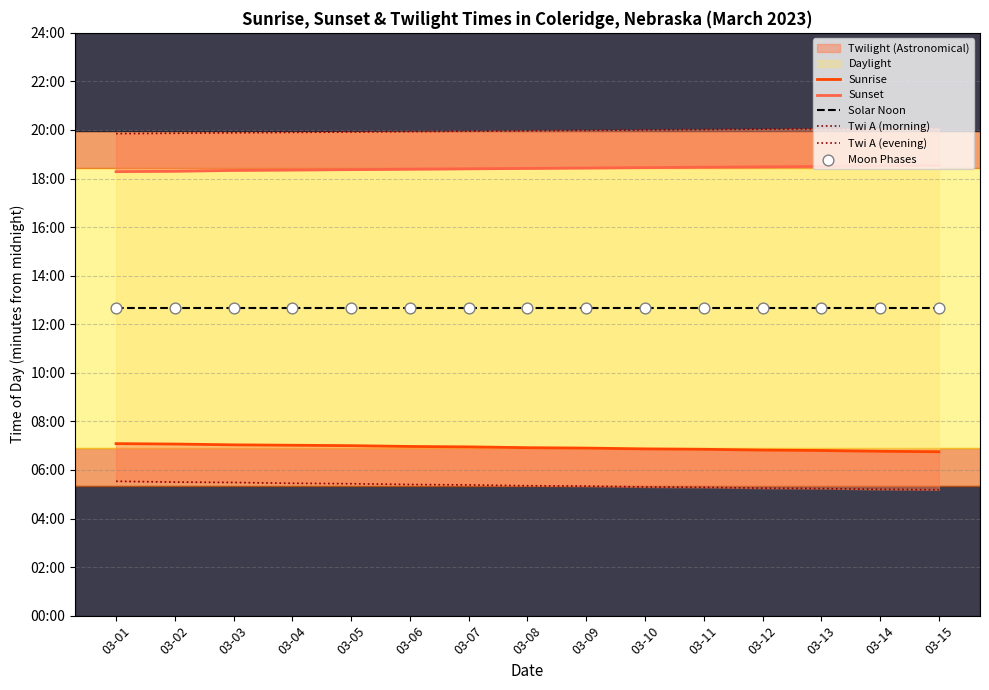

Which series reaches the minimum Y coordinate?

Twi A (morning)